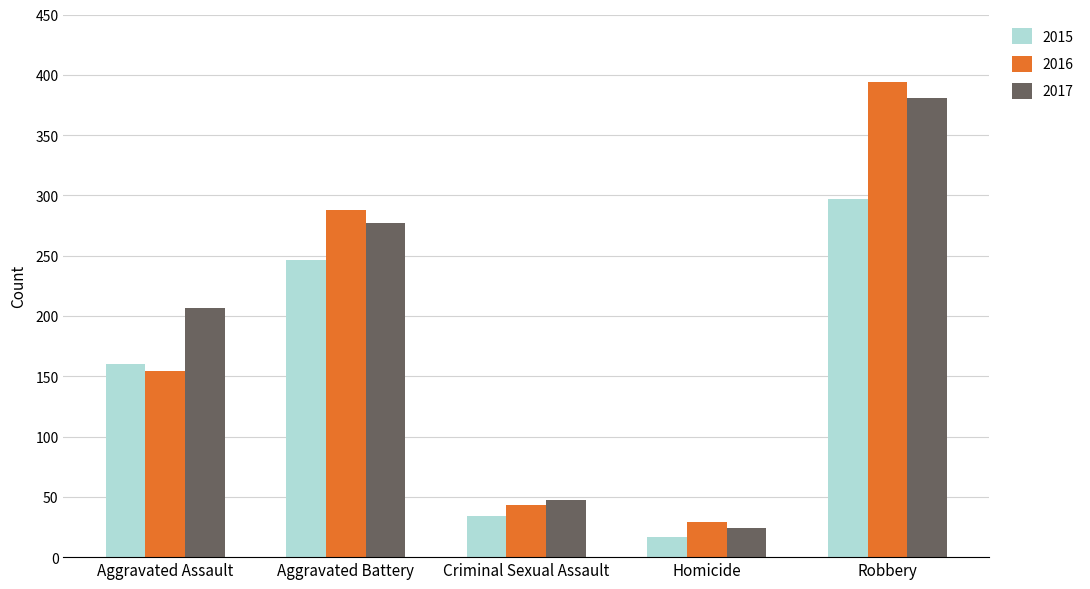

How many distinct data groups are displayed?

3